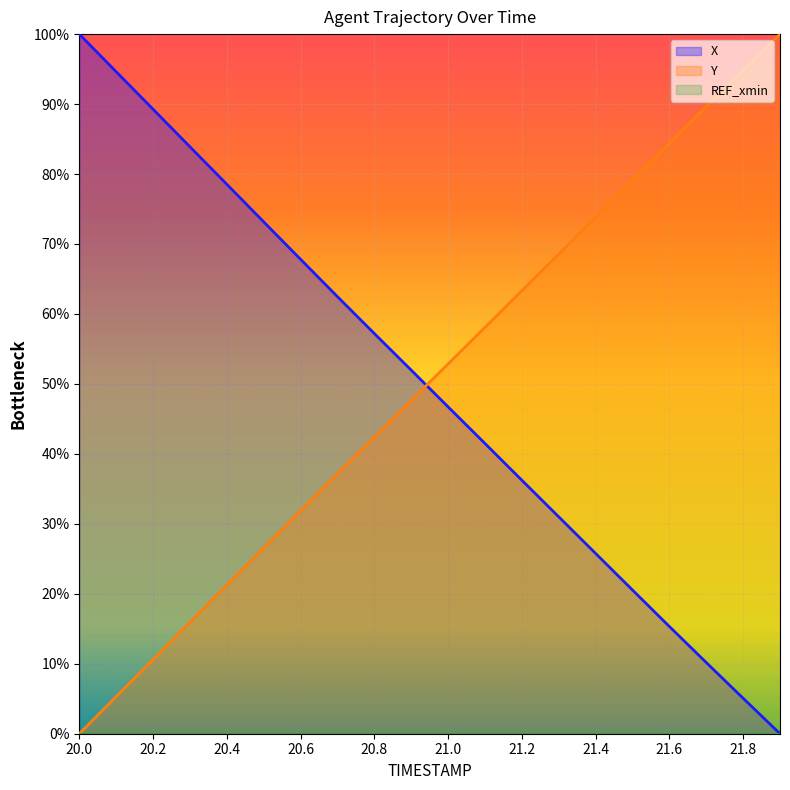

The Y series shows 33.6 at 21.8. True or false?

False